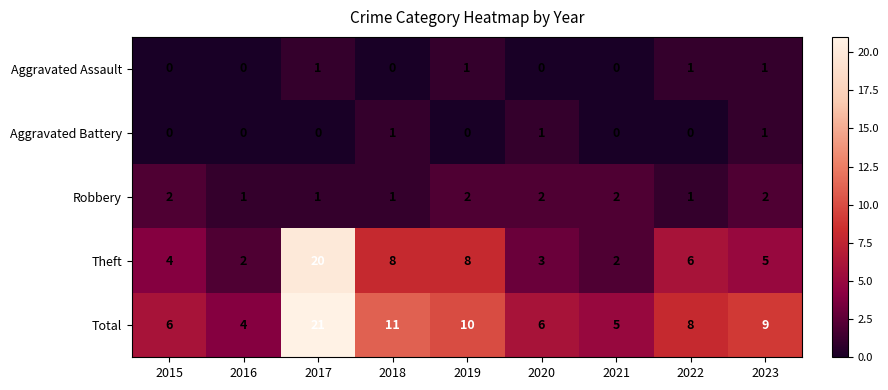

What is the spread (max minus min) of values at 2023?

8